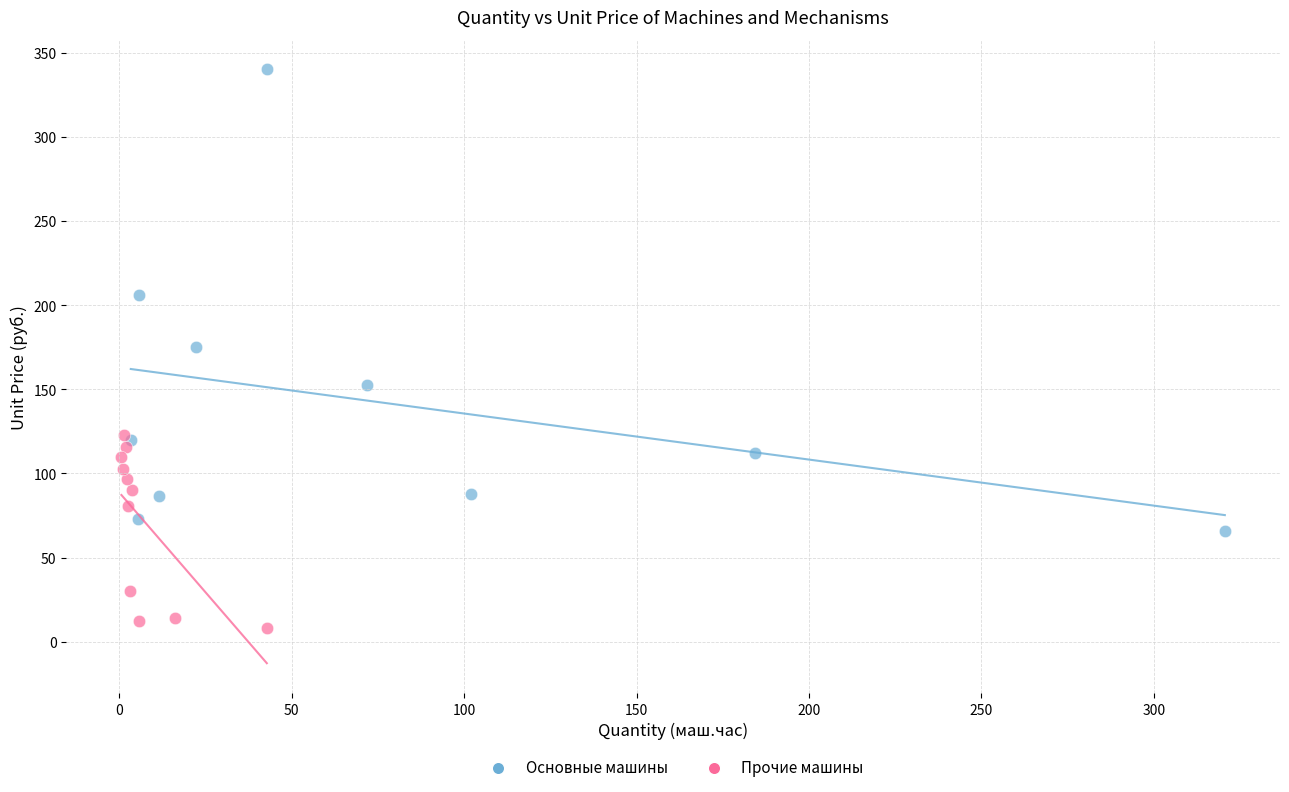

Which series reaches the maximum Y coordinate?

Основные машины